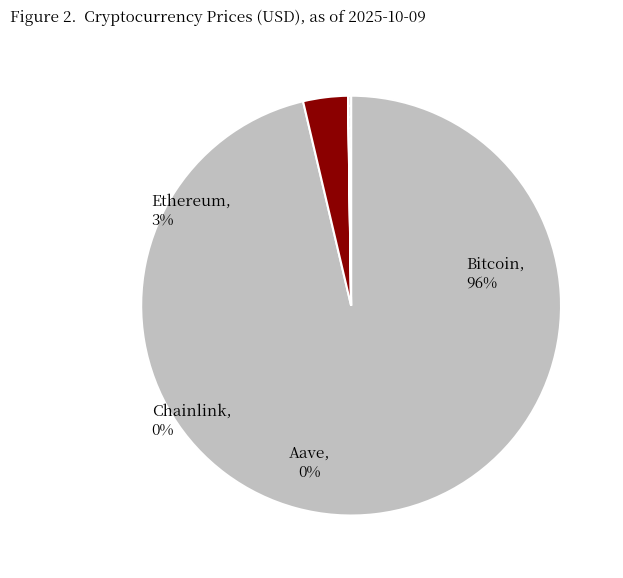

Is the sum of Ethereum and Bitcoin greater than half?

Yes